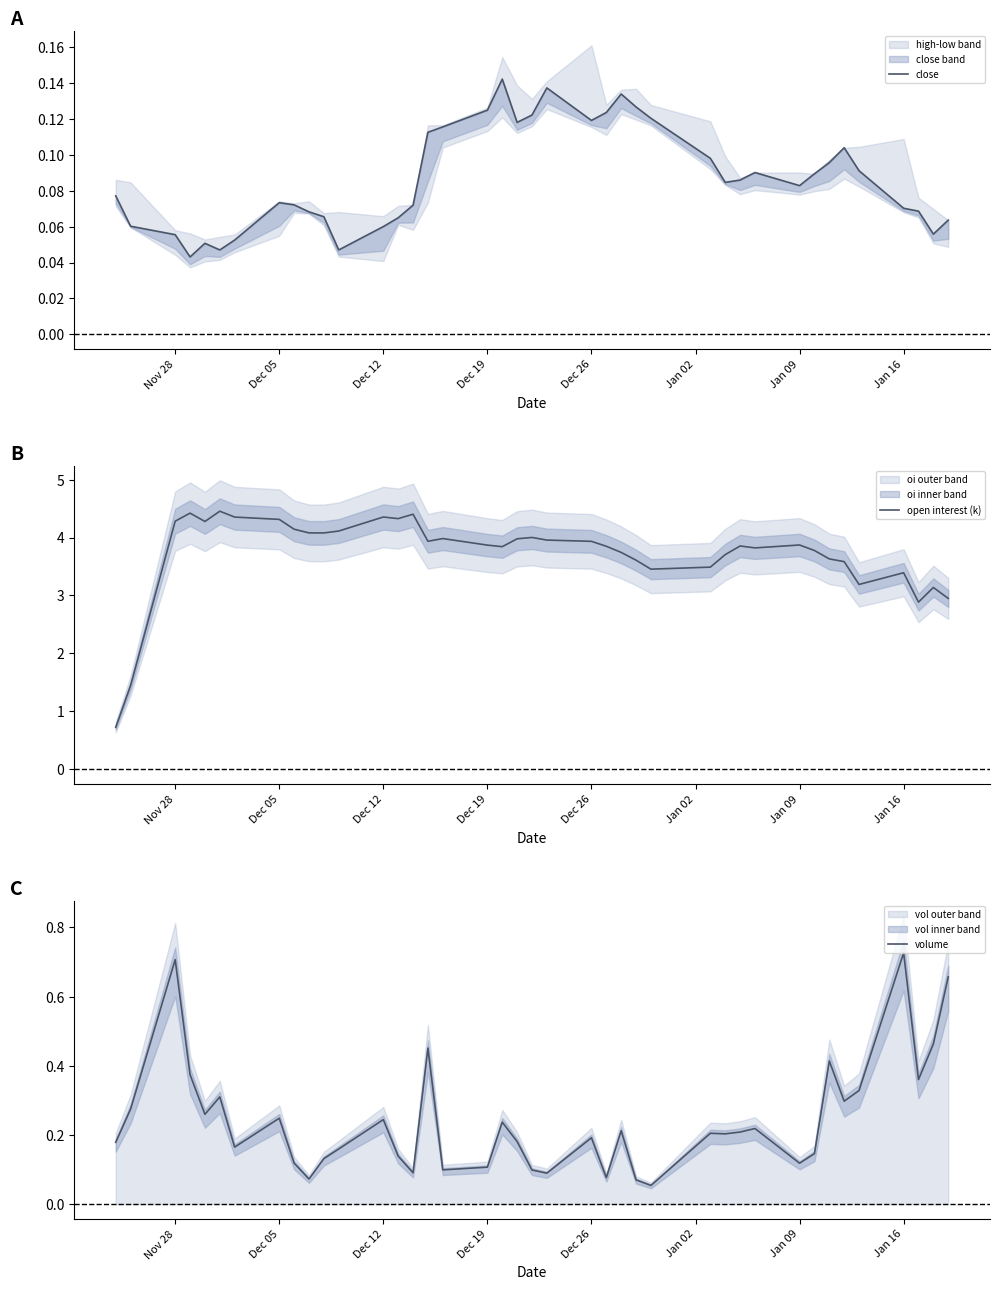

What is the maximum value shown in the chart?

4.5